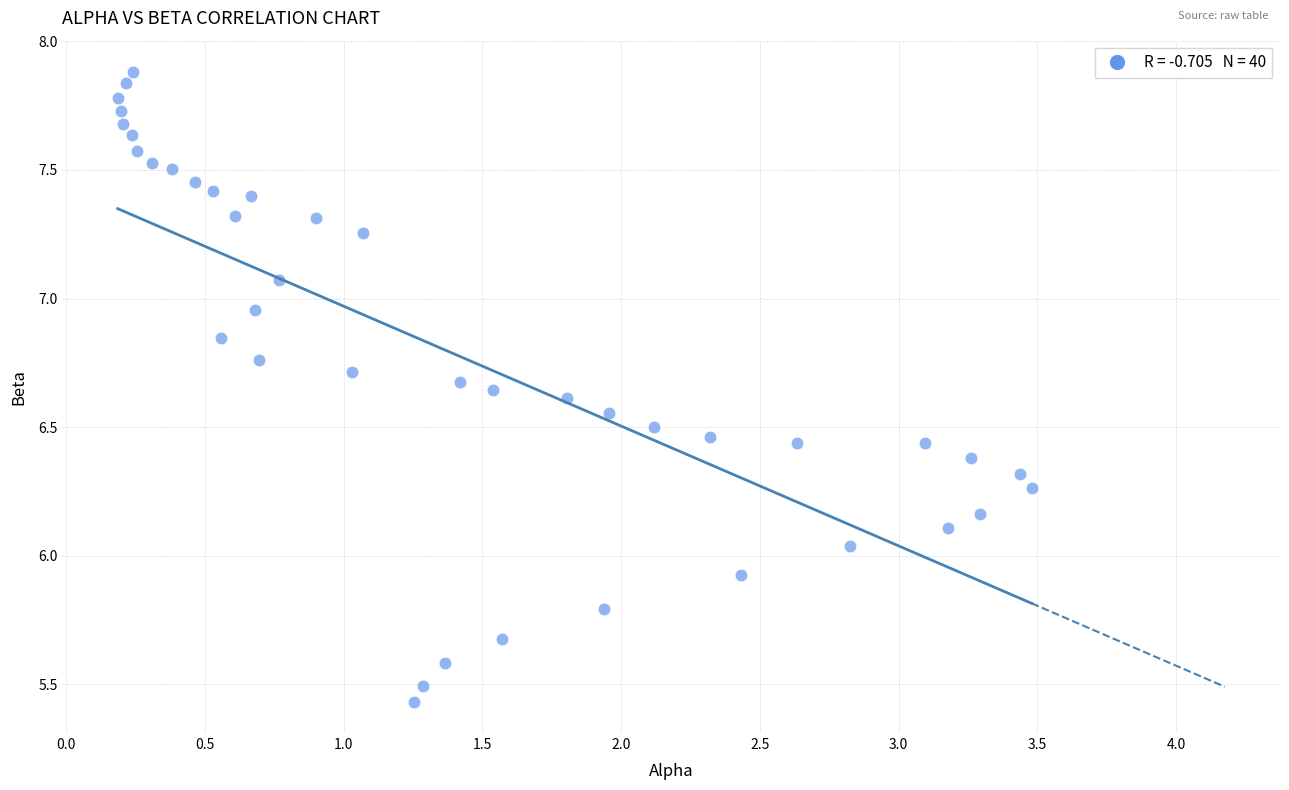

What is the range of X values (max minus min)?

3.3